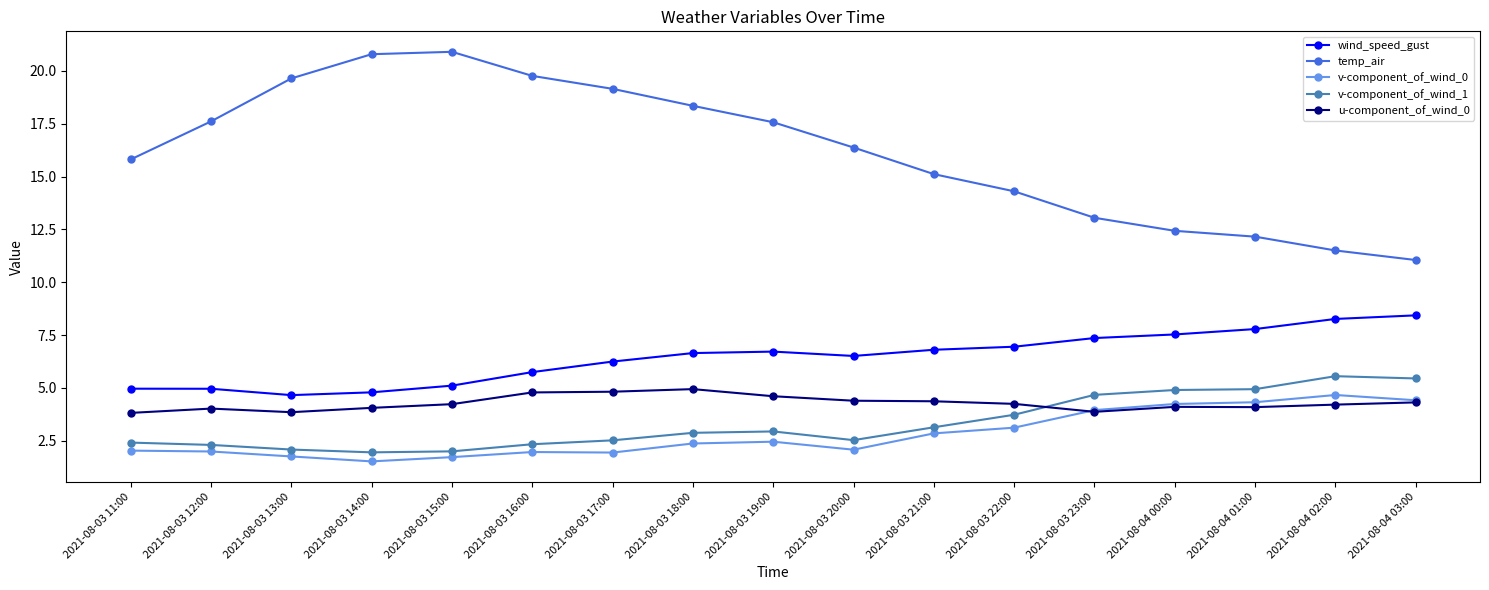

The value of v-component_of_wind_0 at 2021-08-03 12:00 is 2.0. True or false?

True